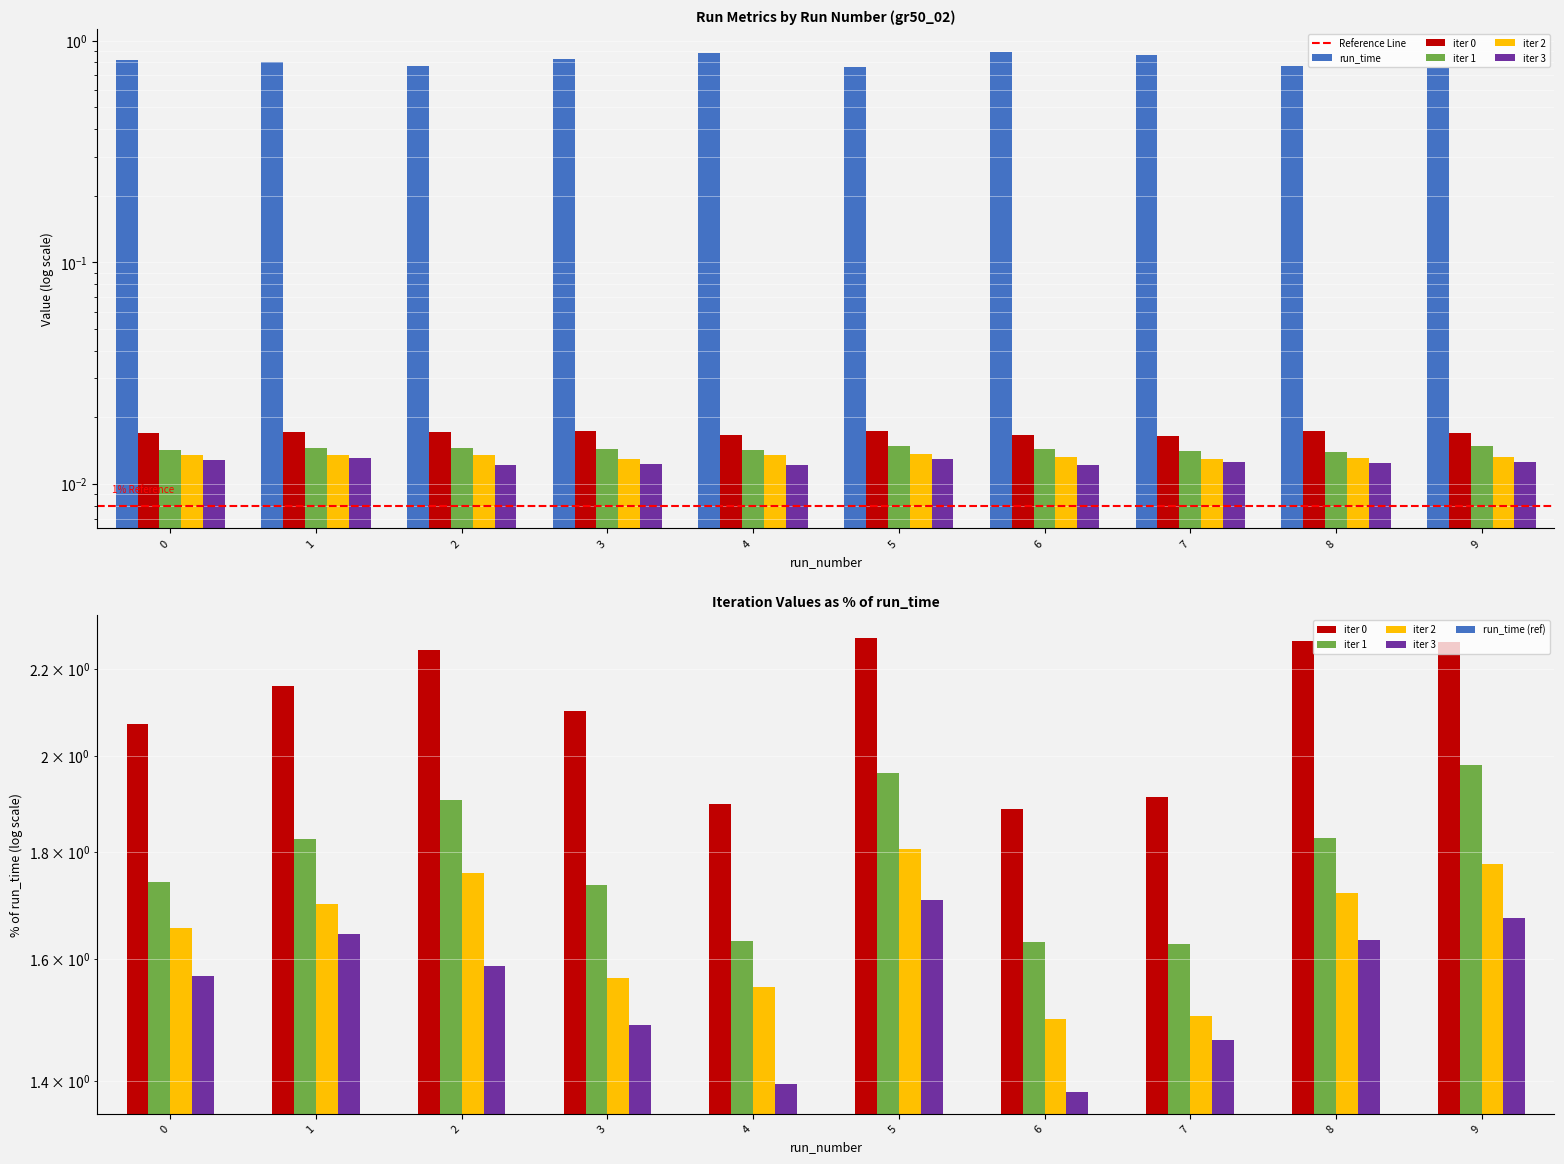

Between 1 and 6, which is larger?

6